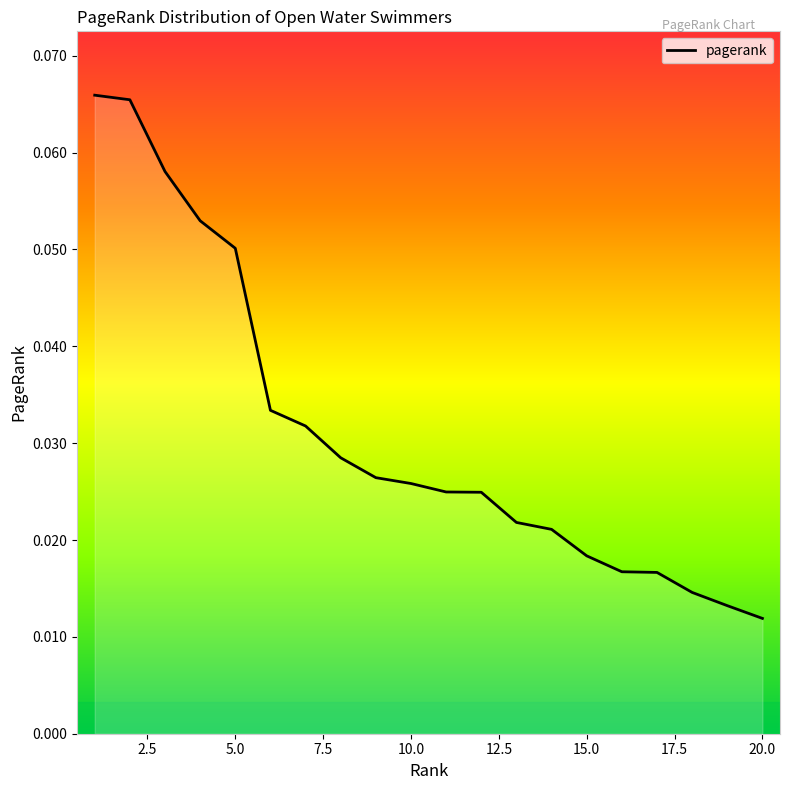

Does the chart display data point markers on the line(s)?

No